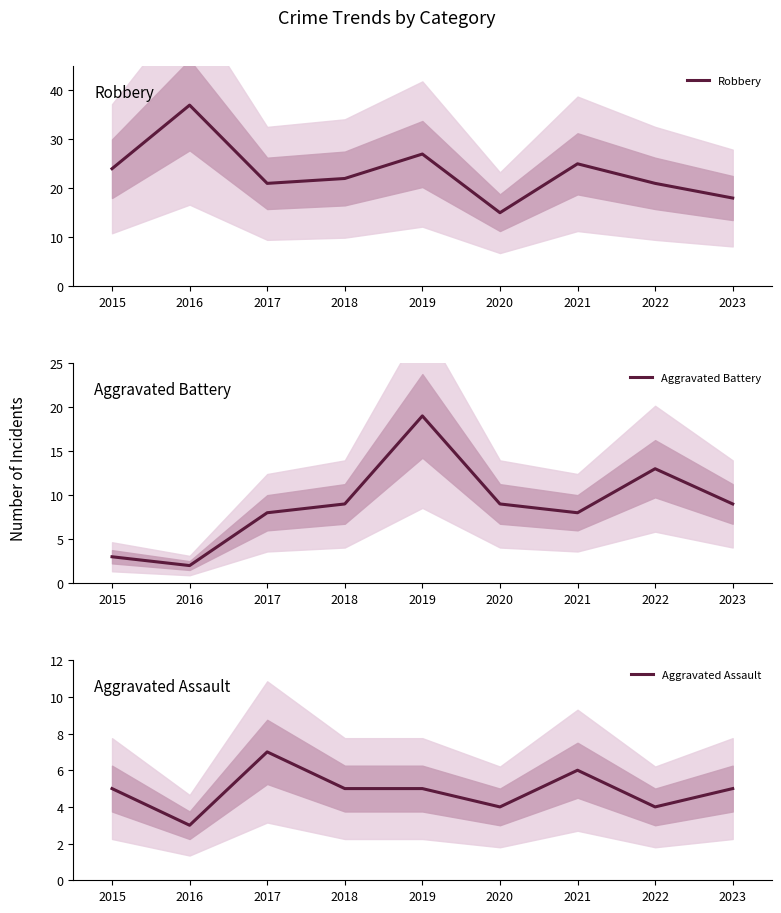

What is the value of the Aggravated Assault point at the 5th from the left?

5